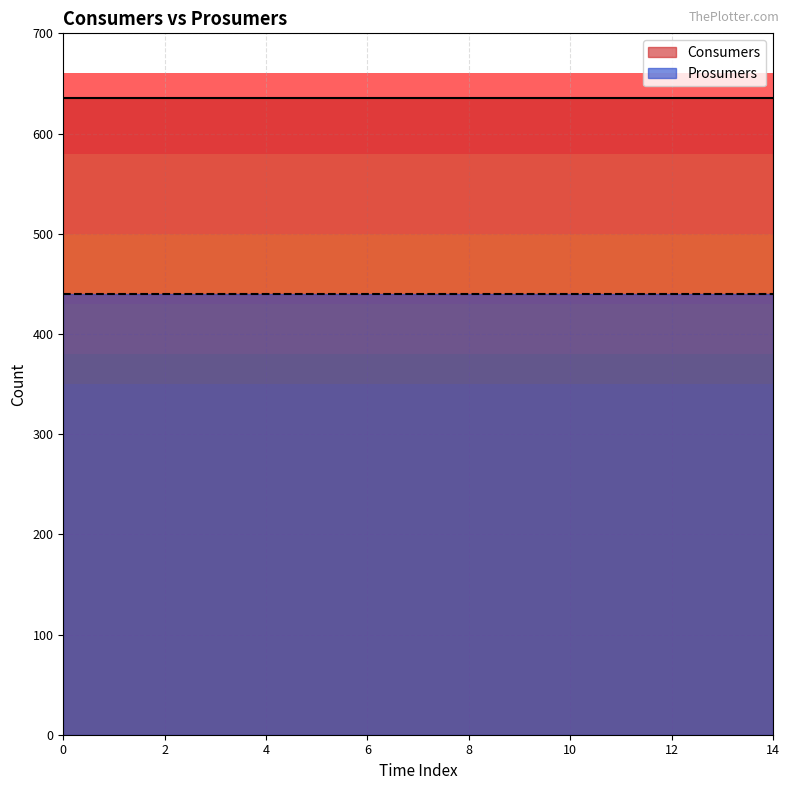

Which series changed the most between 8 and 12?

Consumers